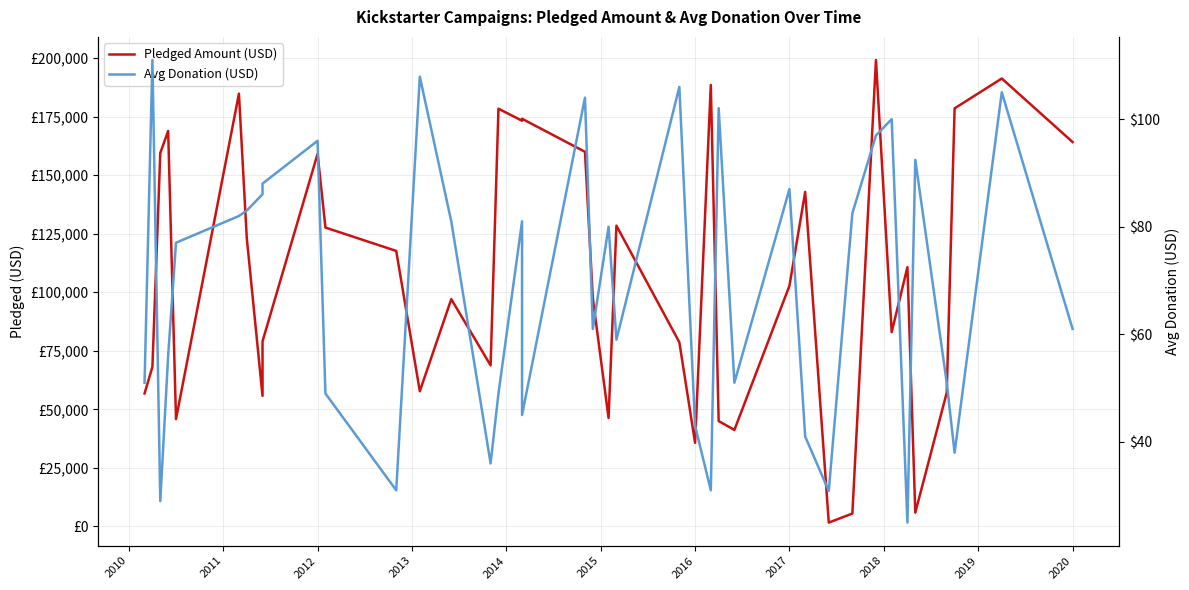

The Pledged Amount (USD) series shows 3410.5 at 30. True or false?

False